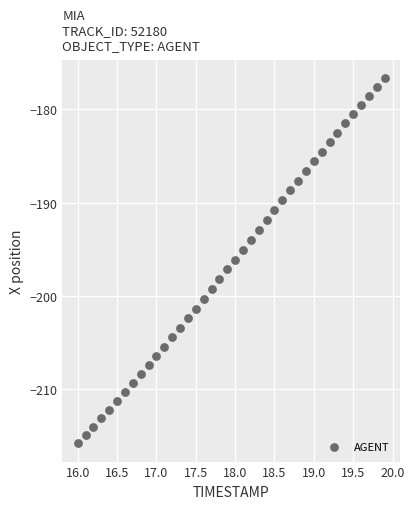

What is the range of Y values (max minus min)?

39.1